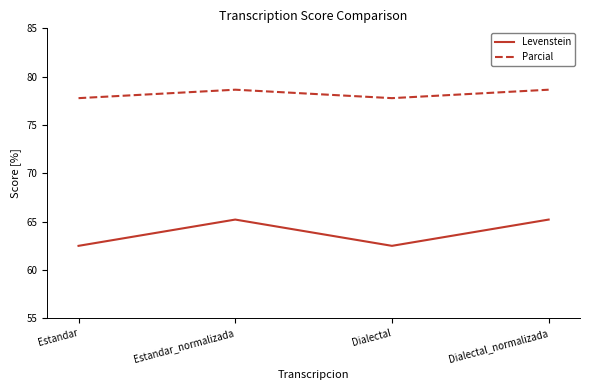

In Parcial, how many points are higher than both neighbors (excluding endpoints)?

1